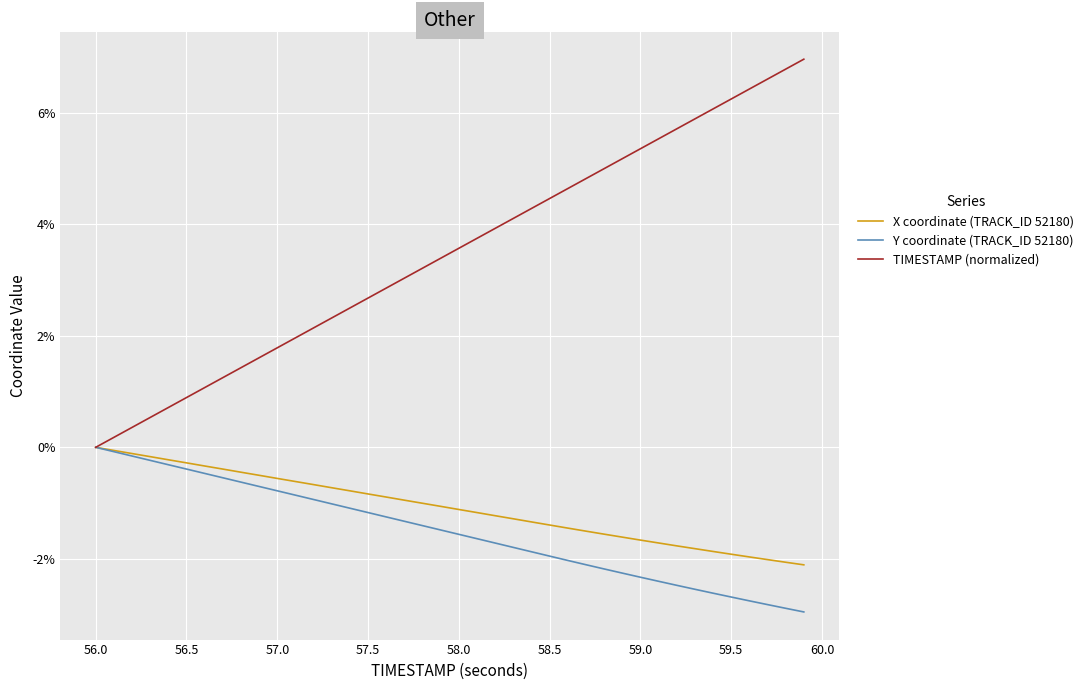

Does the chart display data point markers on the line(s)?

No